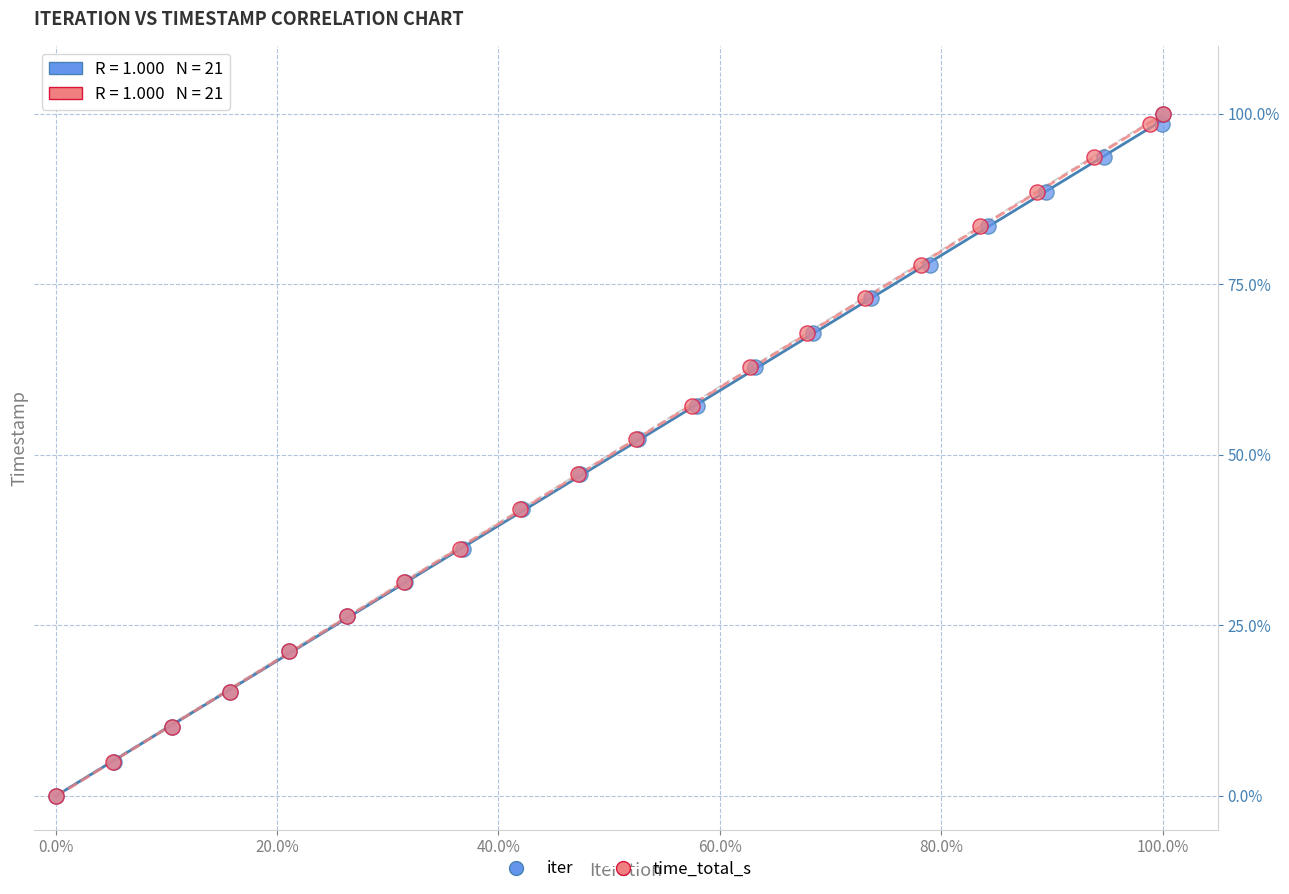

What are all the series names shown in the legend?

iter, time_total_s